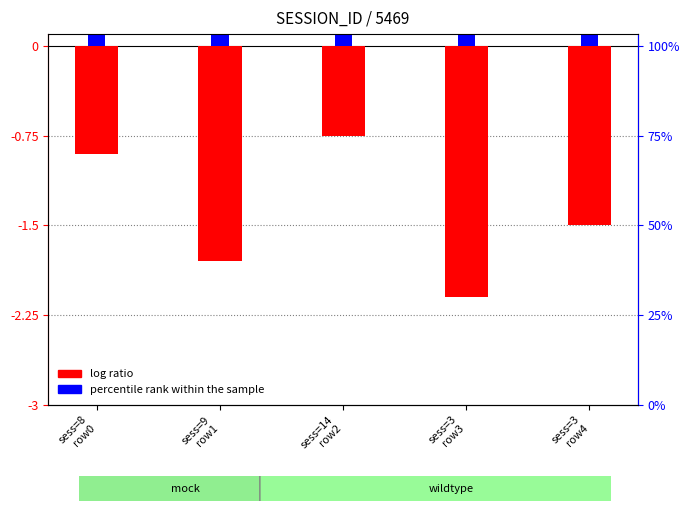

Is the value of percentile rank within the sample at sess=3
row4 greater than the value of log ratio at sess=3
row3?

Yes